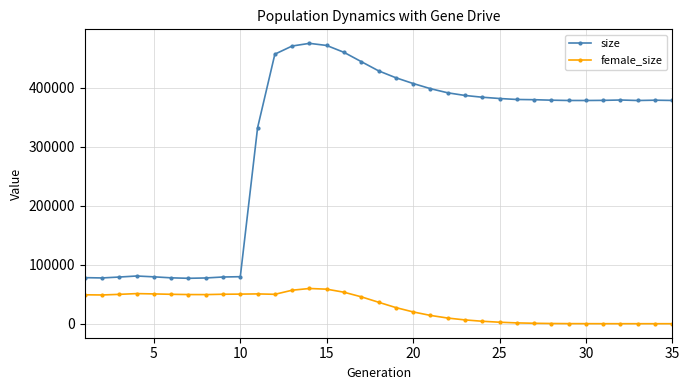

List the series in order of their peak value, highest first.

size, female_size